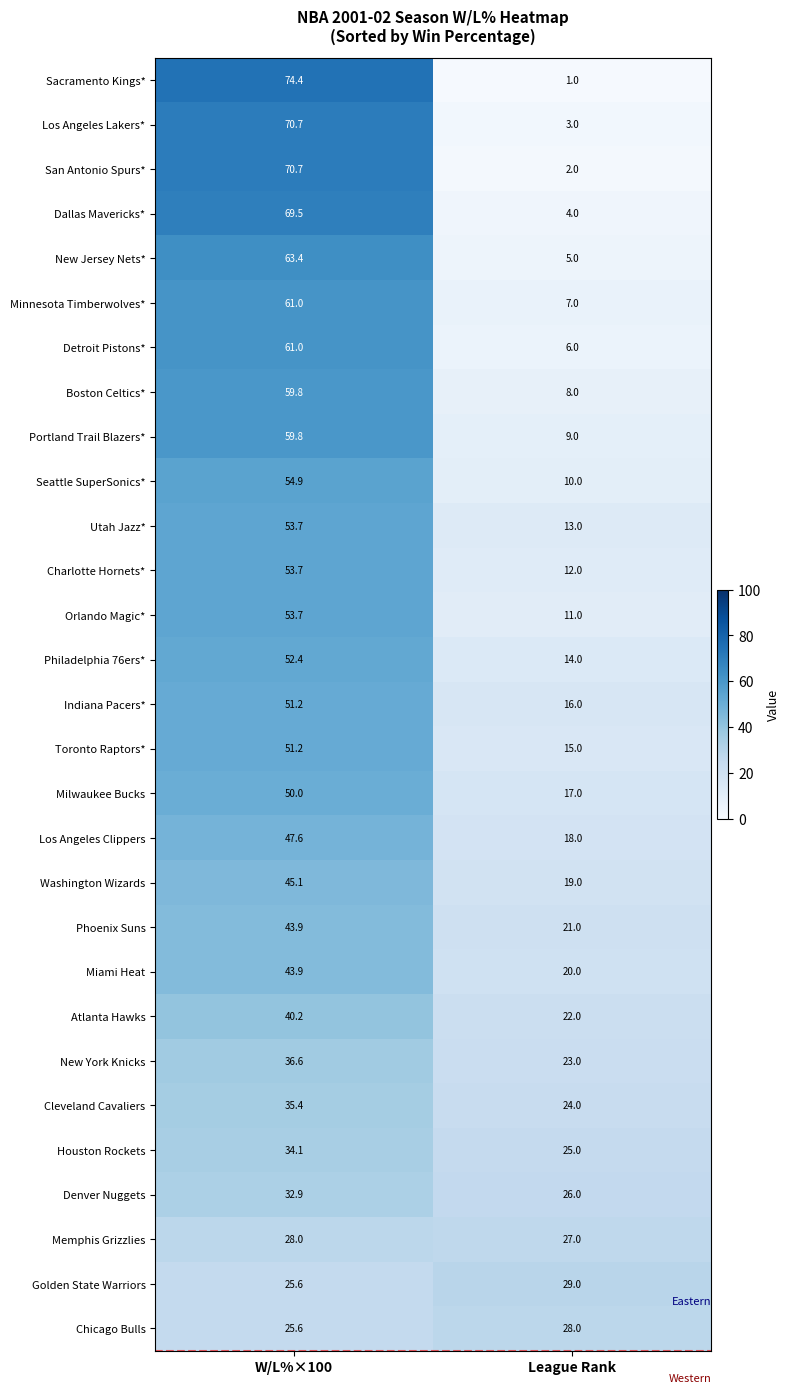

At which category is the sum across all series the highest?

W/L%×100